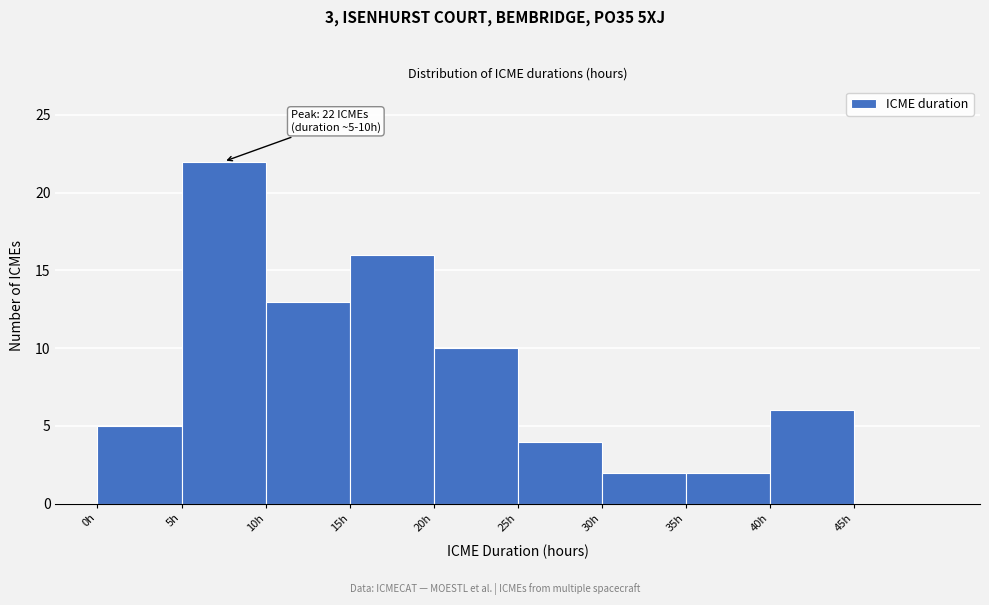

Over which range of the x-axis is the bar tallest?

5 to 10